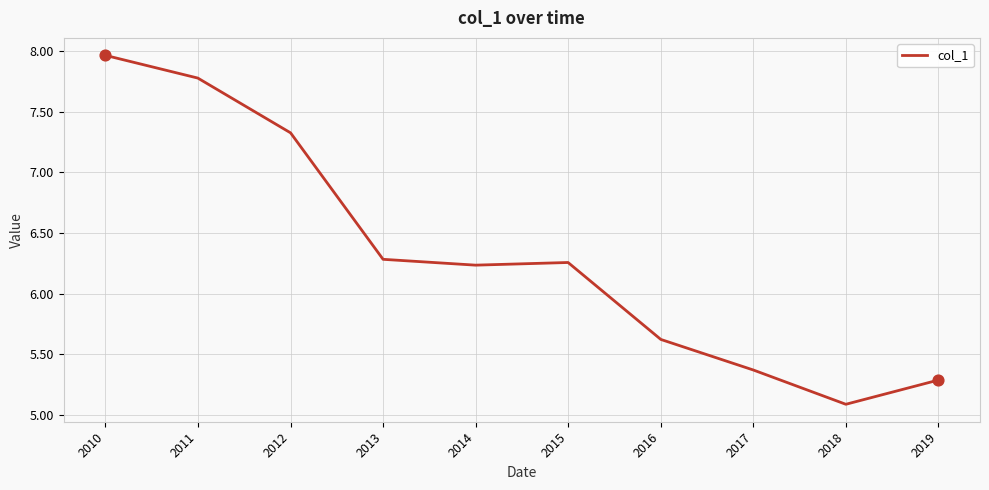

Between 2018 and 2010, which is larger?

2010